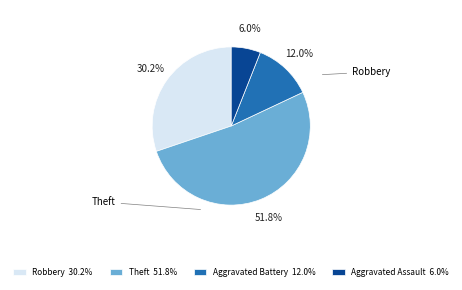

Is there a majority slice in this chart?

Yes